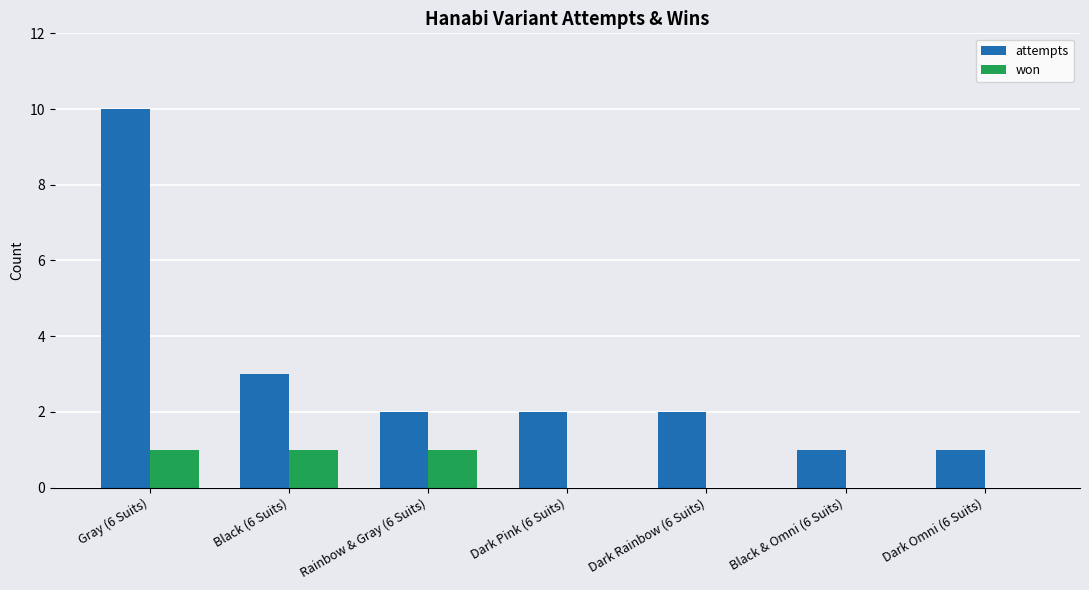

The won series shows 0 at Dark Omni (6 Suits). True or false?

True